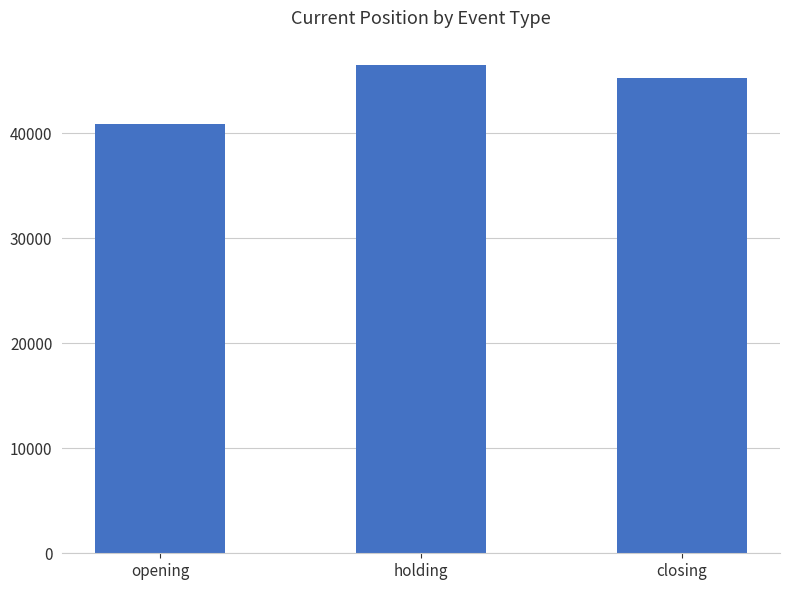

Approximately how many times larger is the value at holding compared to closing?

1.0